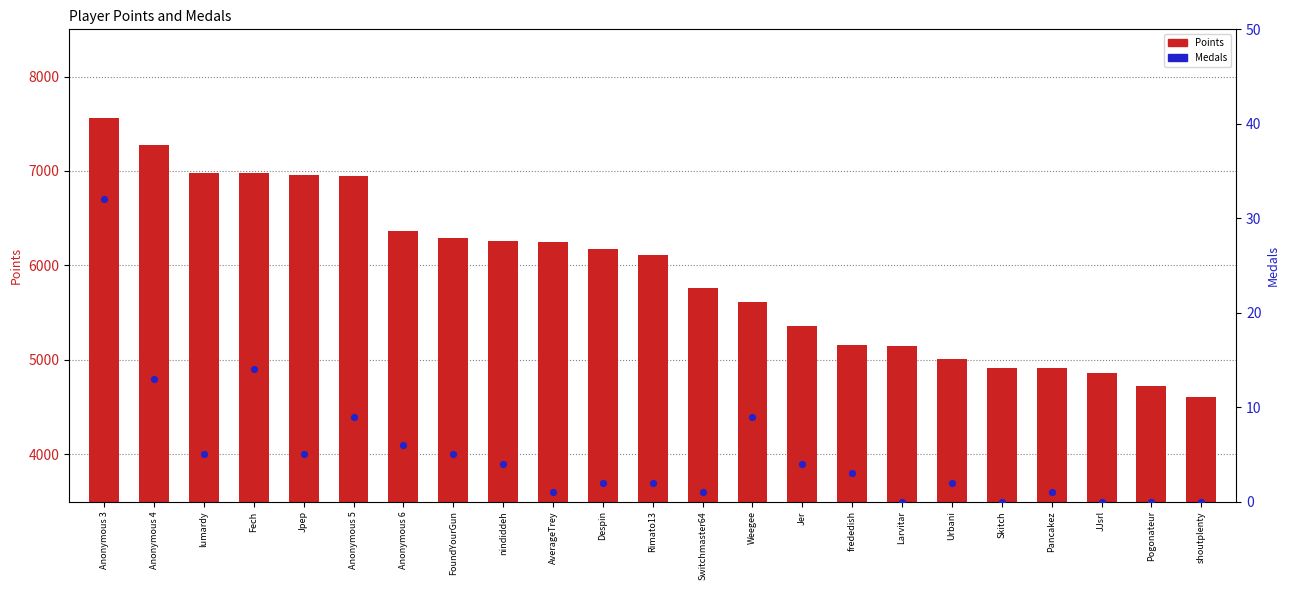

What are all the series names shown in the legend?

Points, Medals